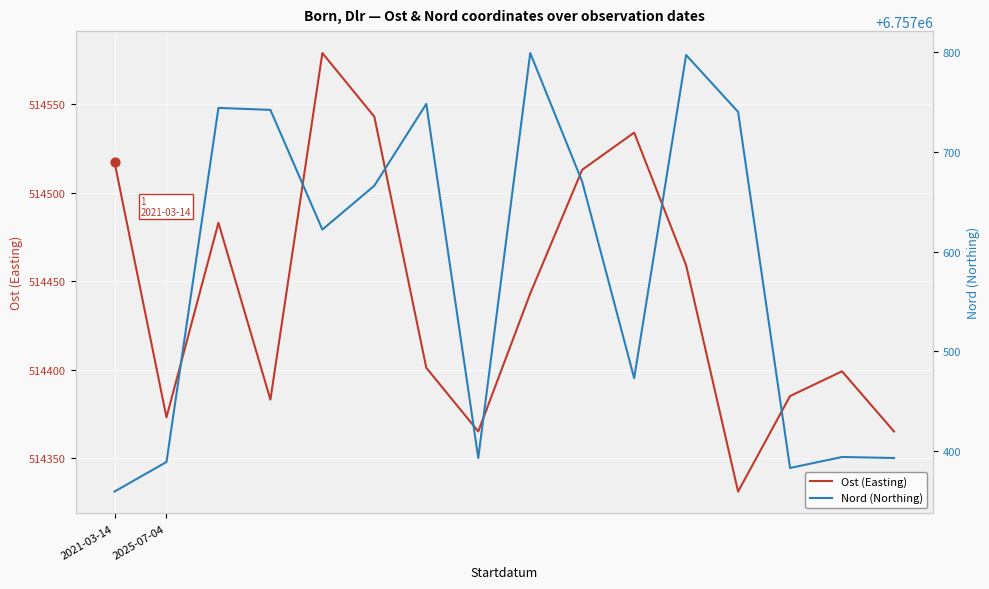

At which category is the sum across all series the highest?

11